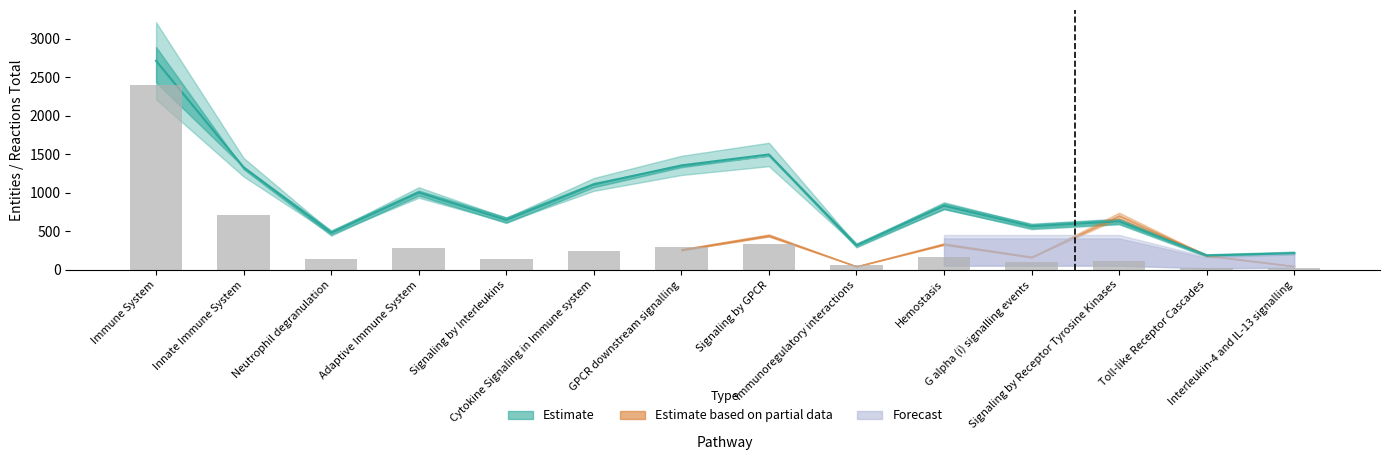

Does the chart contain any negative values?

No